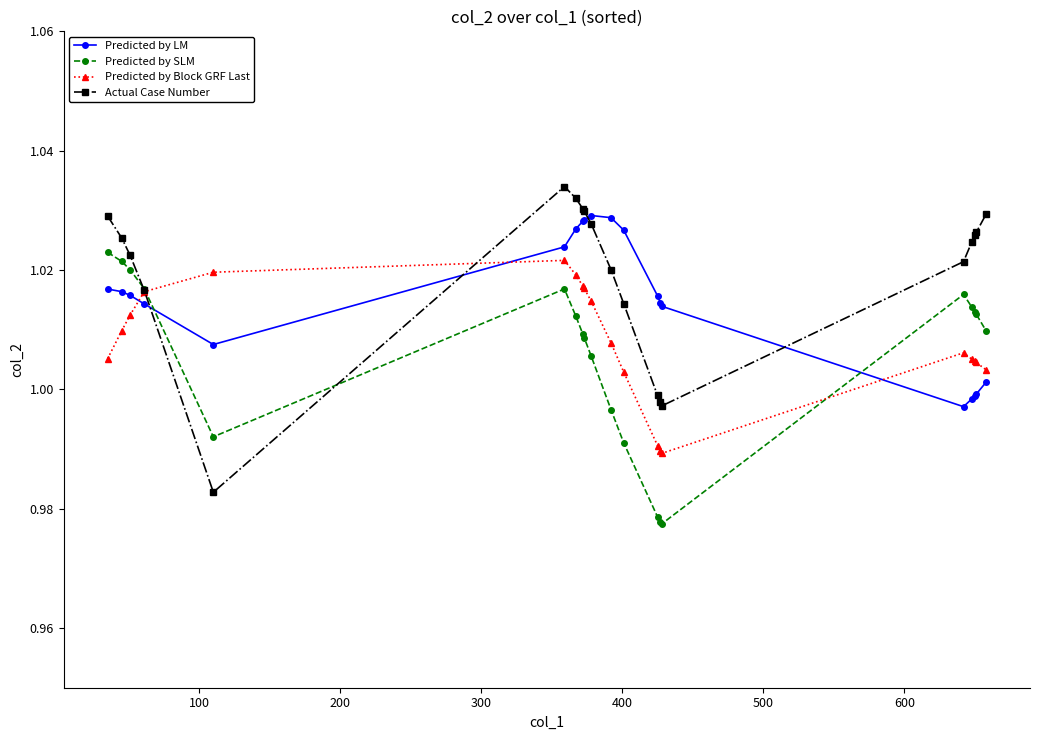

True or false: Predicted by LM and Predicted by Block GRF Last cross at least once.

True